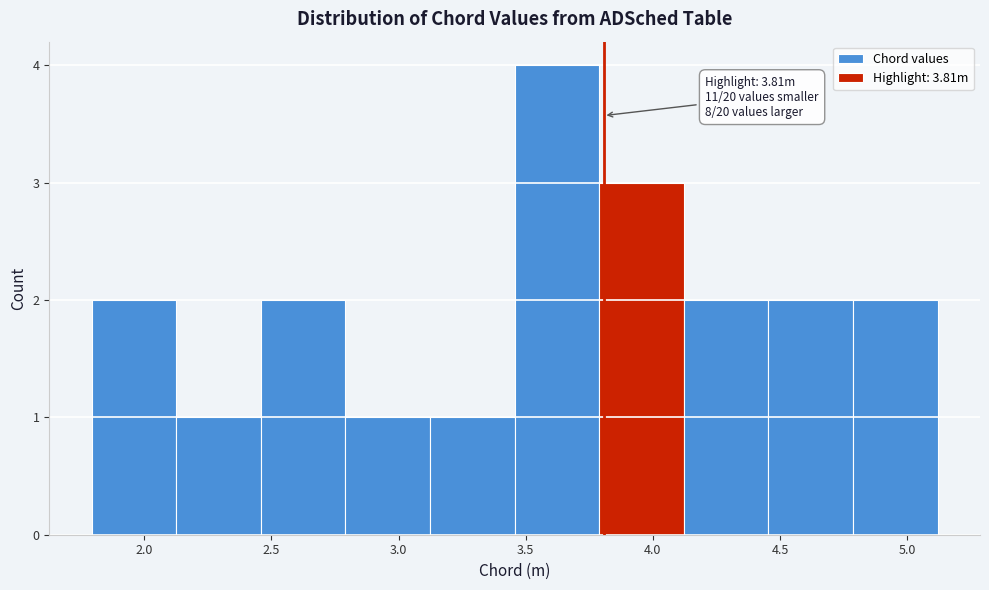

Over which range of the x-axis is the bar tallest?

3.45 to 3.80